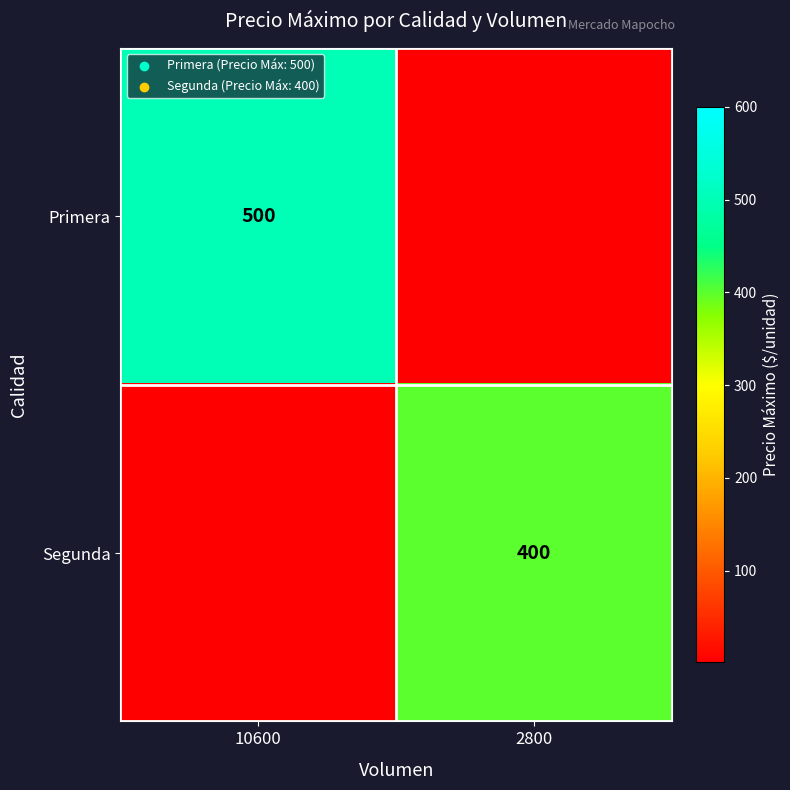

At which category is the sum across all series the highest?

10600